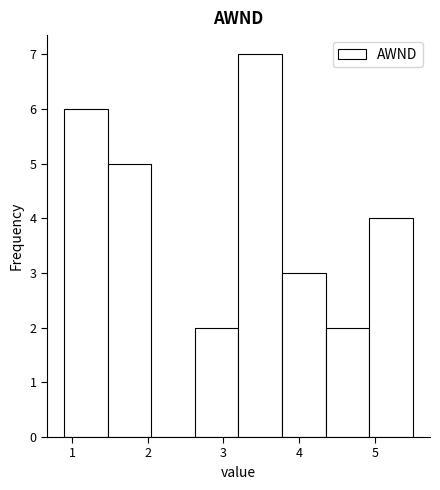

Reading left to right, transcribe this chart: for each bar, give the range it covers on the x-axis and its height. Neither the bar edges nor the heights are printed on the chart, so give them approximately, as read against the axes.

0.9 to 1.5: 6
1.5 to 2.1: 5
2.1 to 2.6: 0
2.6 to 3.2: 2
3.2 to 3.8: 7
3.8 to 4.4: 3
4.4 to 4.9: 2
4.9 to 5.5: 4